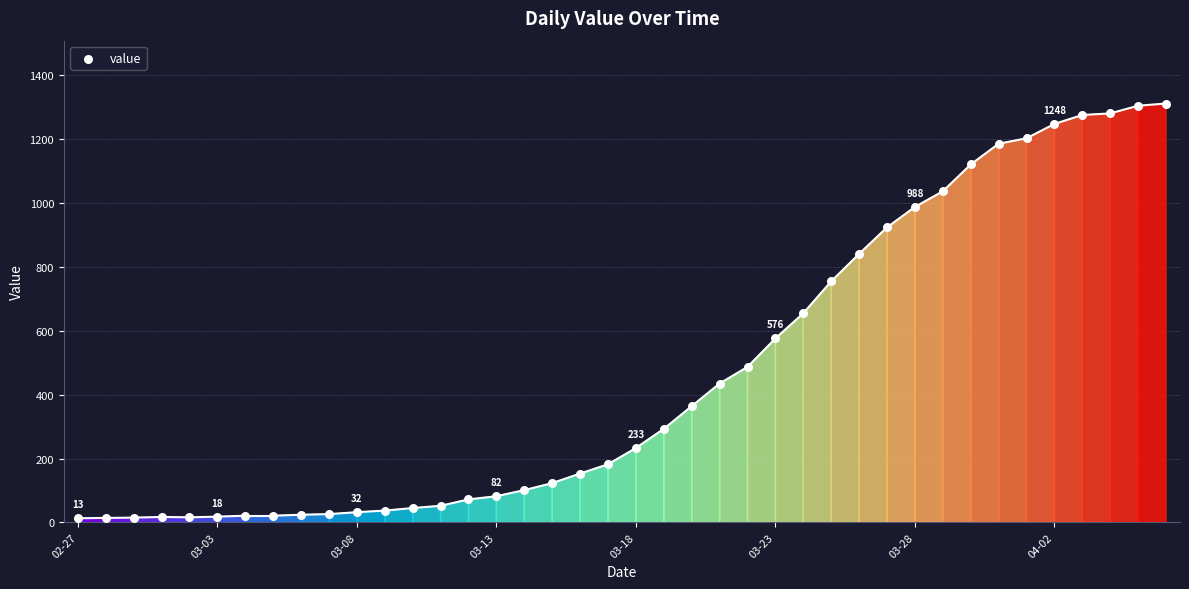

What is the range of Y values (max minus min)?

1299